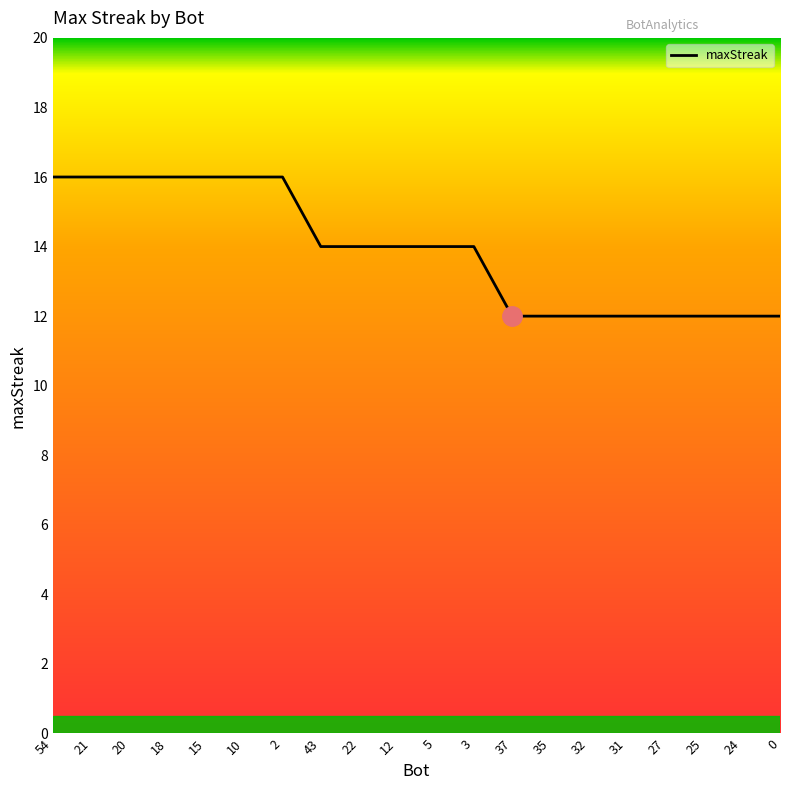

What is the change in value from 15 to 32?

-4